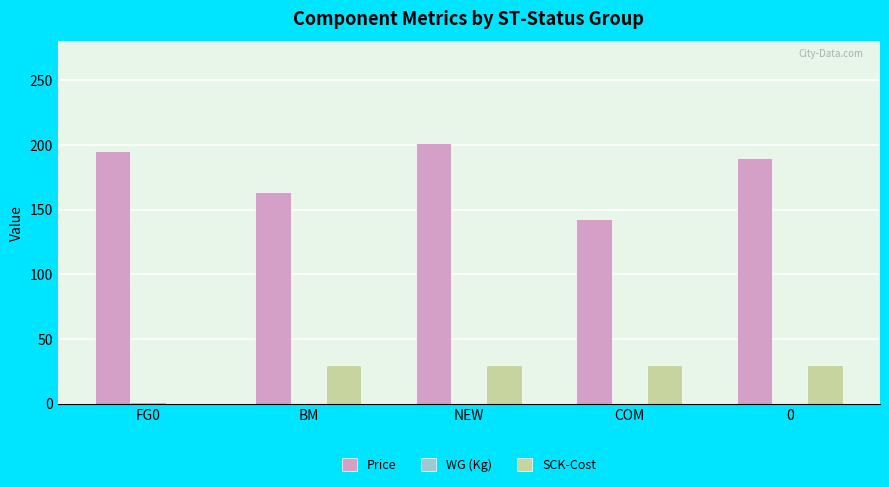

The Price series shows 143.1 at COM. True or false?

True